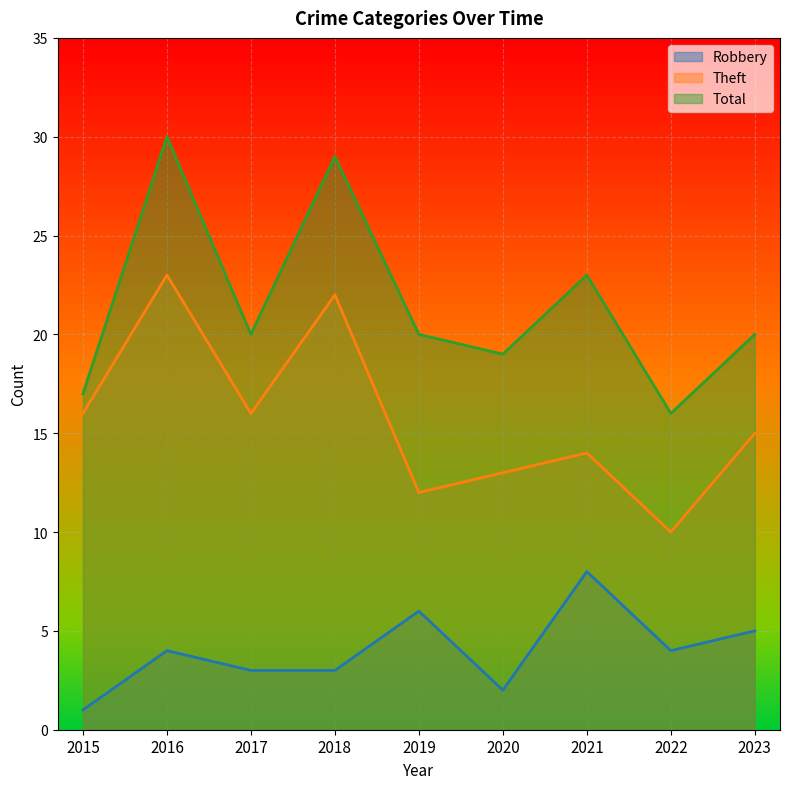

Reading right to left, extract all data points from this chart.

Robbery: 5	4	8	2	6	3	3	4	1
Theft: 15	10	14	13	12	22	16	23	16
Total: 20	16	23	19	20	29	20	30	17